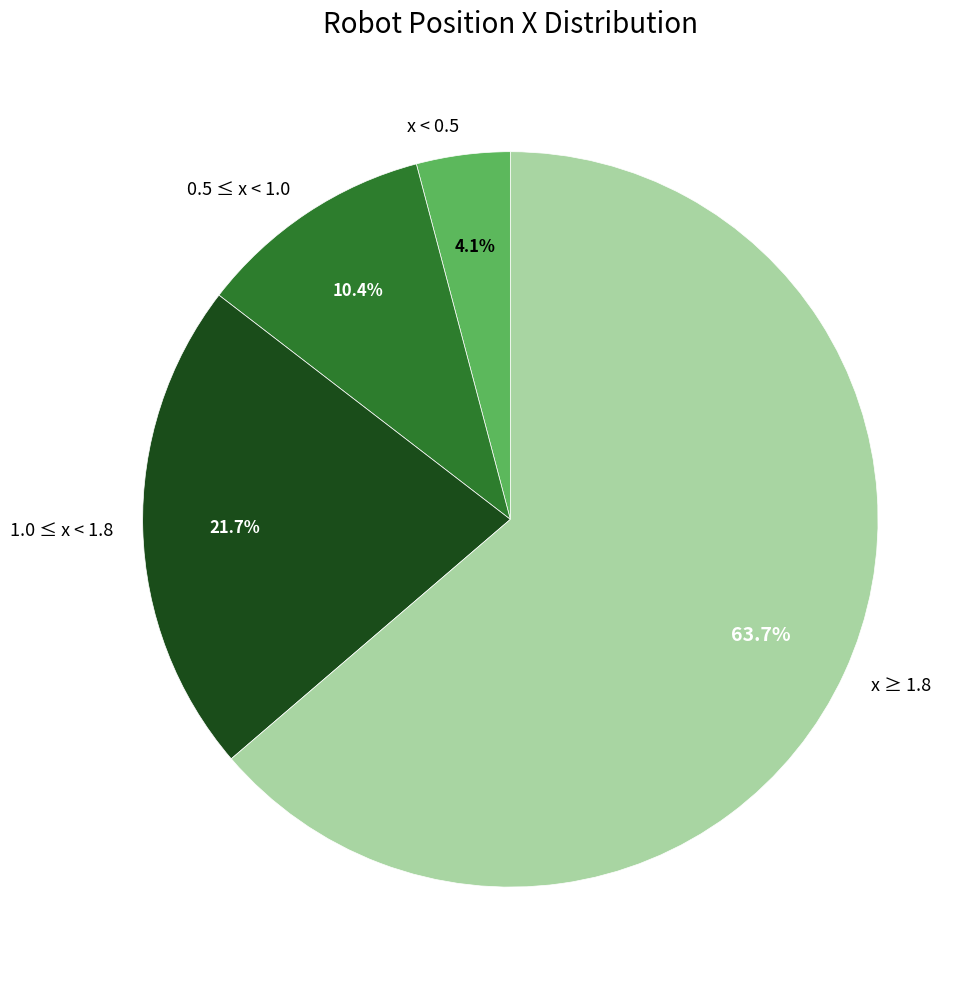

Which has a higher value, x < 0.5 or 0.5 ≤ x < 1.0?

0.5 ≤ x < 1.0